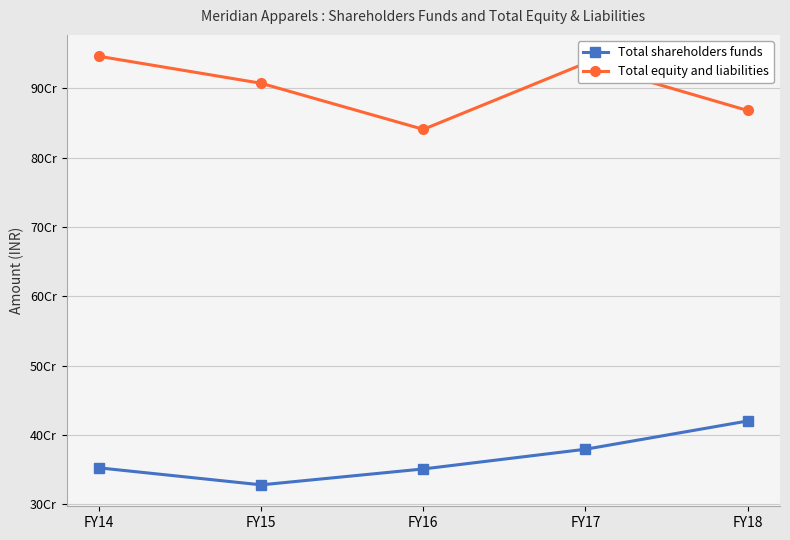

How many interior local valleys does the Total shareholders funds series have?

1